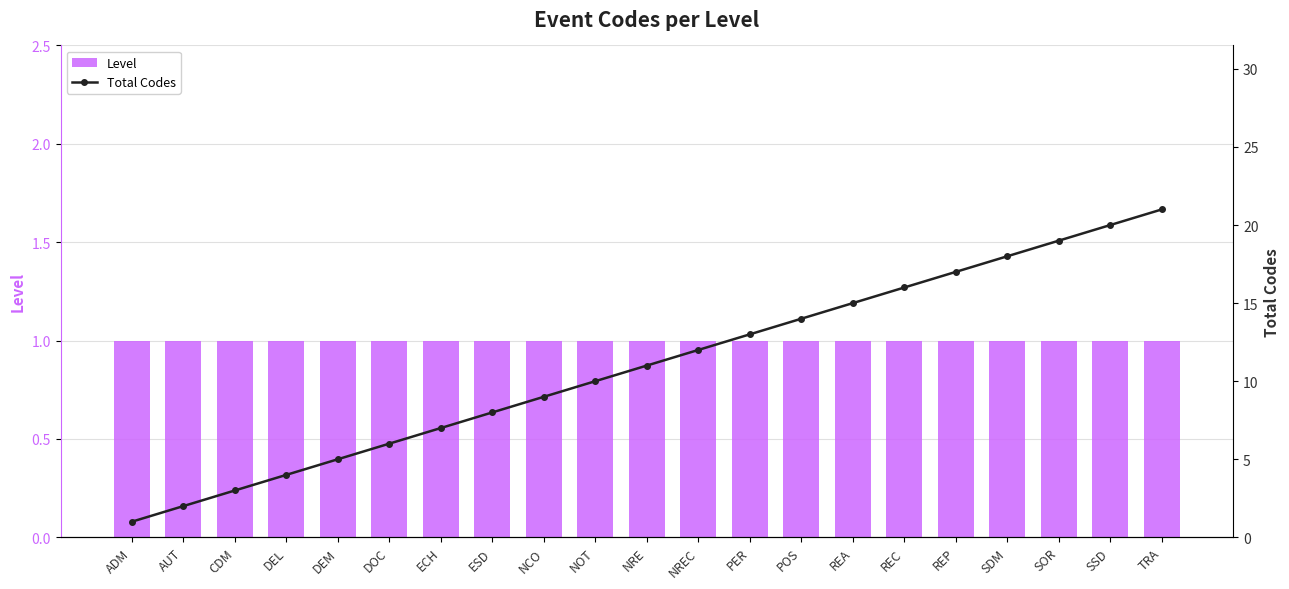

What is the total value across all series at TRA?

22